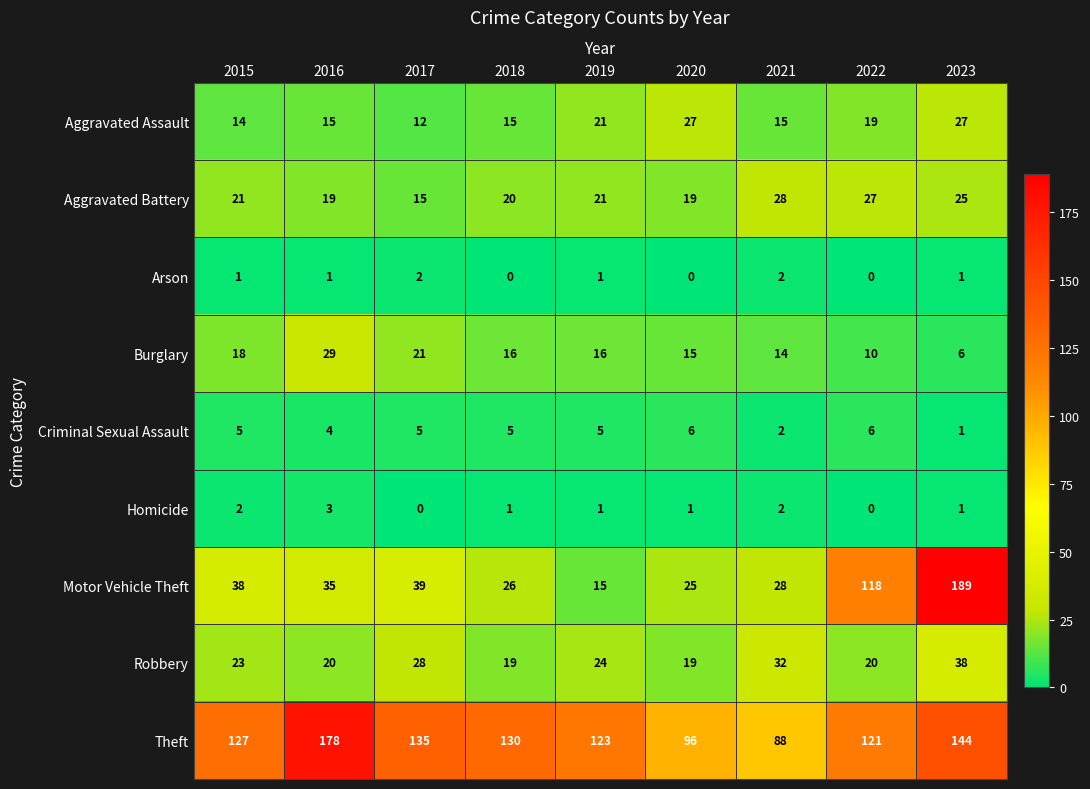

What is the greatest value displayed?

189